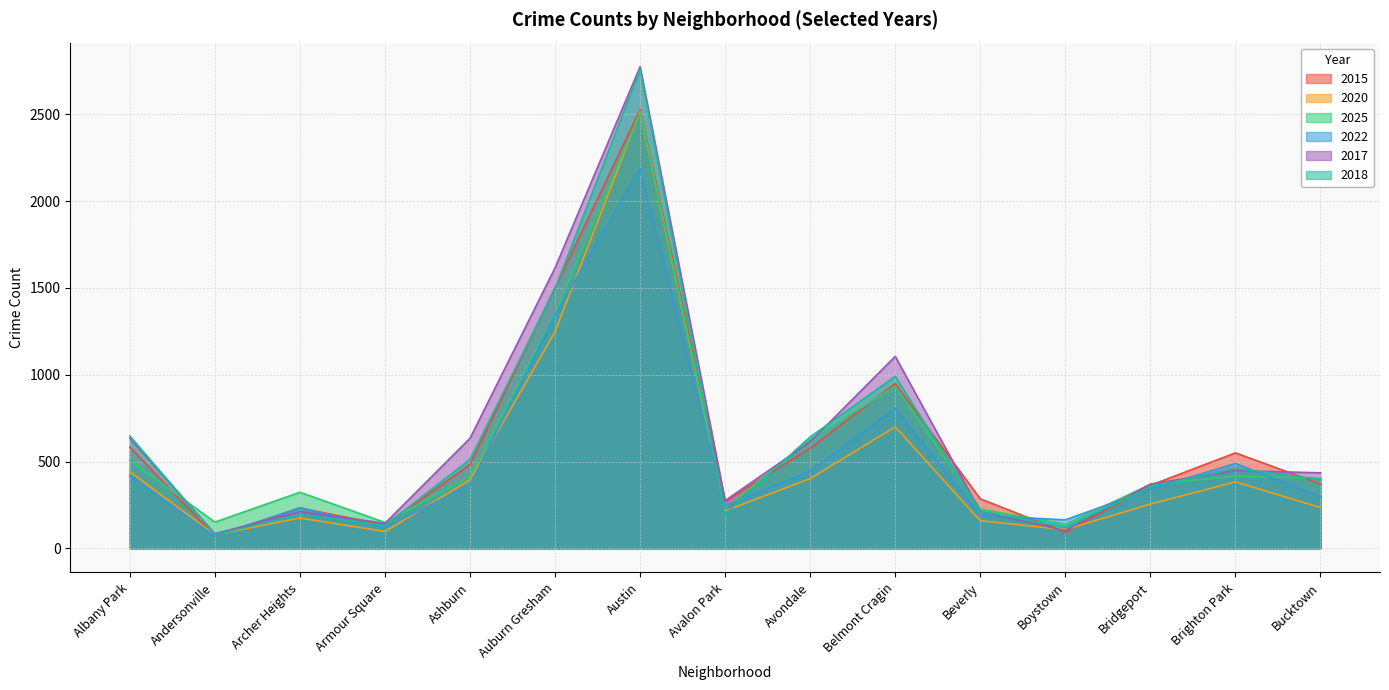

What is the label of the 15th point from the left?

Bucktown